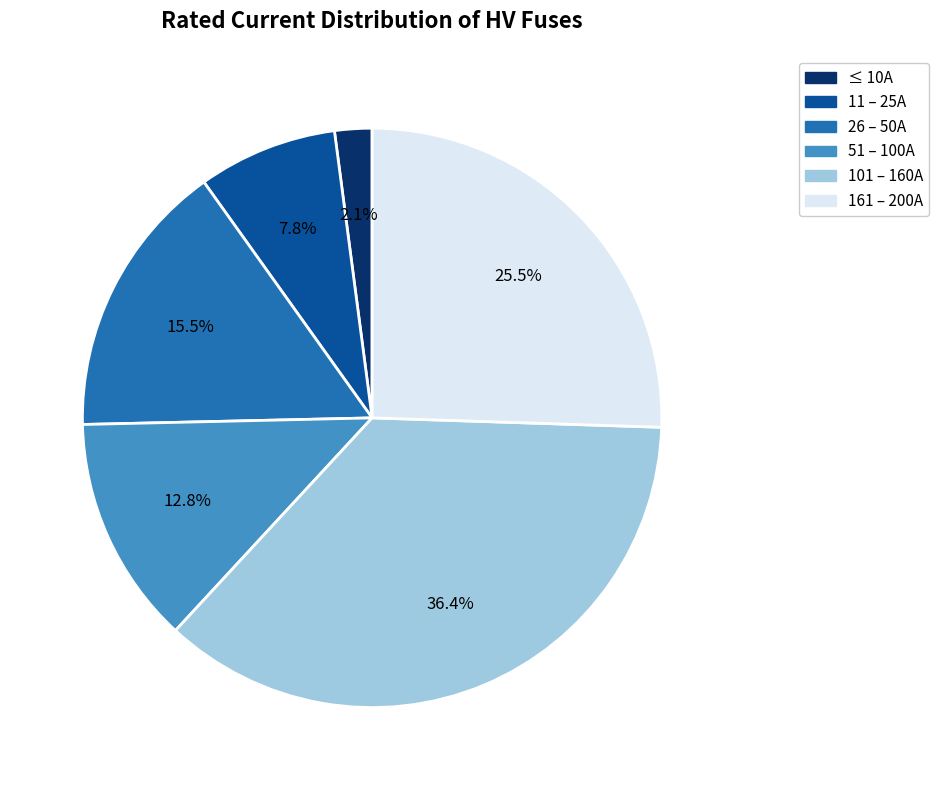

How many slices are in this pie chart?

6